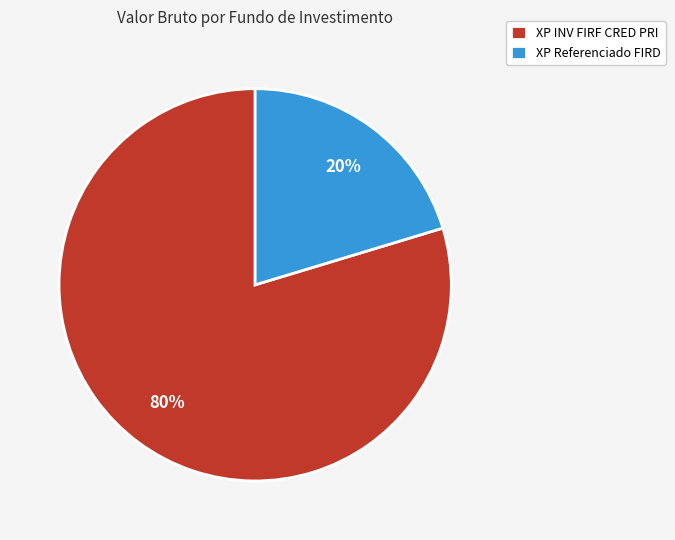

How many segments does this pie chart have?

2